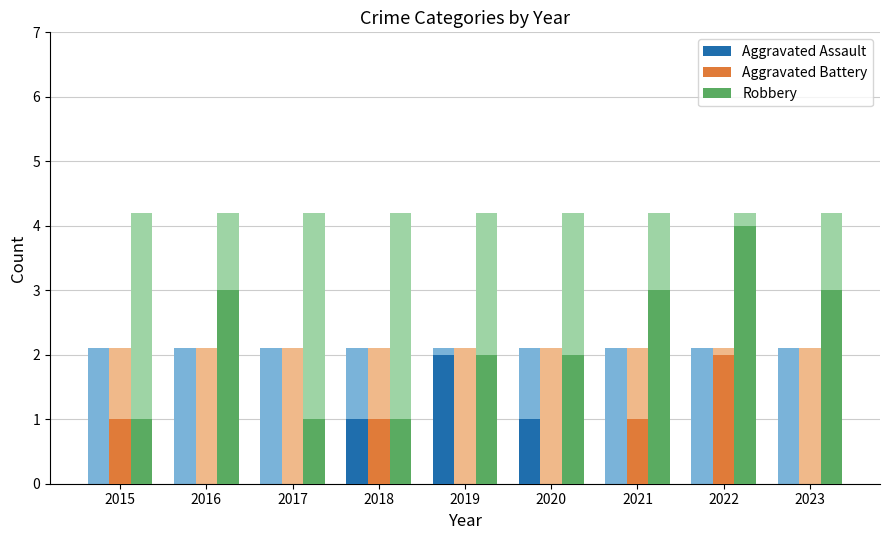

What is the difference between the maximum and second lowest values in the Aggravated Assault series?

2